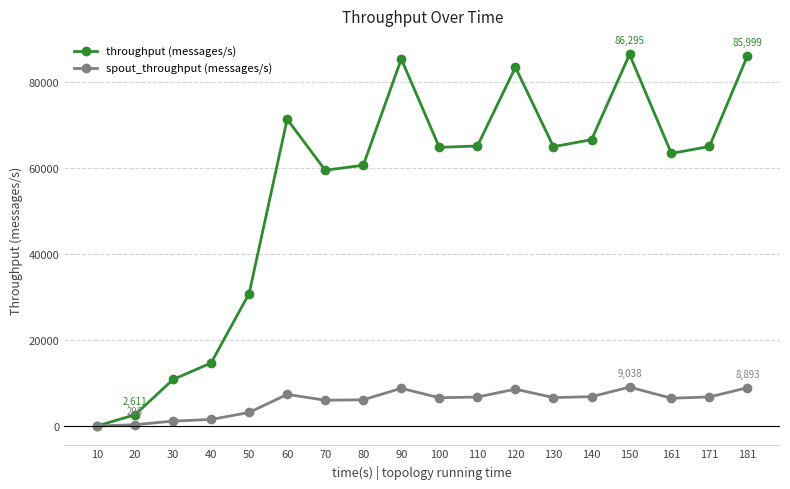

Which series has the largest total across all categories?

throughput (messages/s)